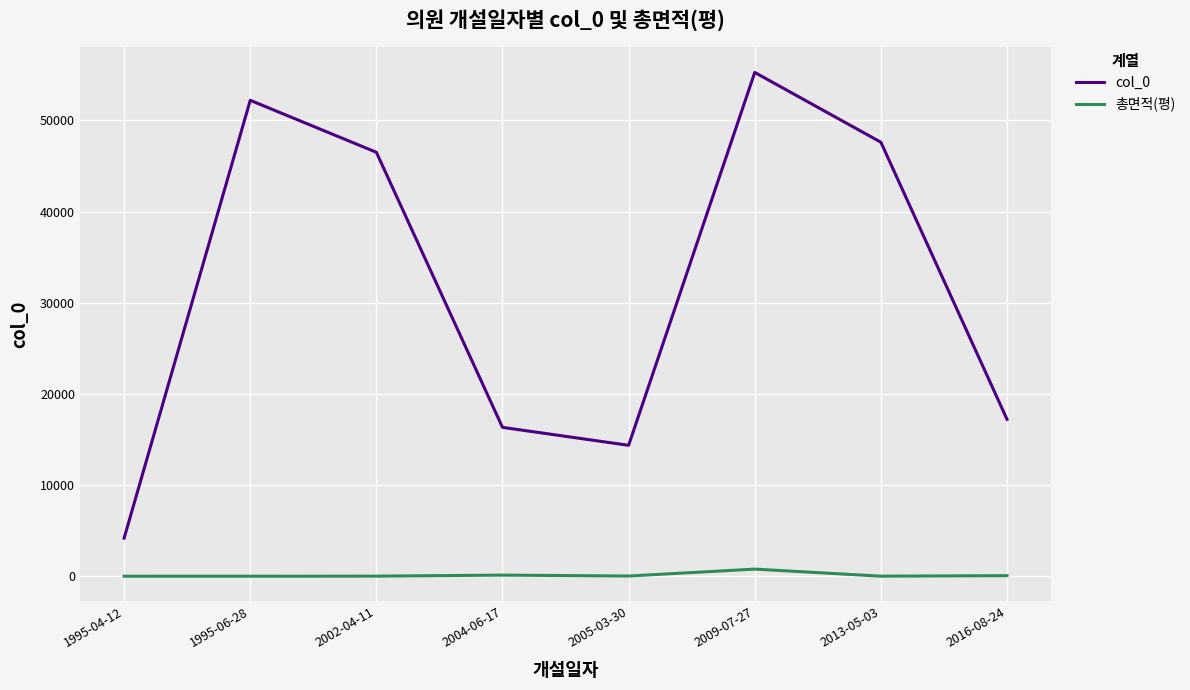

Which series has the largest range (max minus min)?

col_0